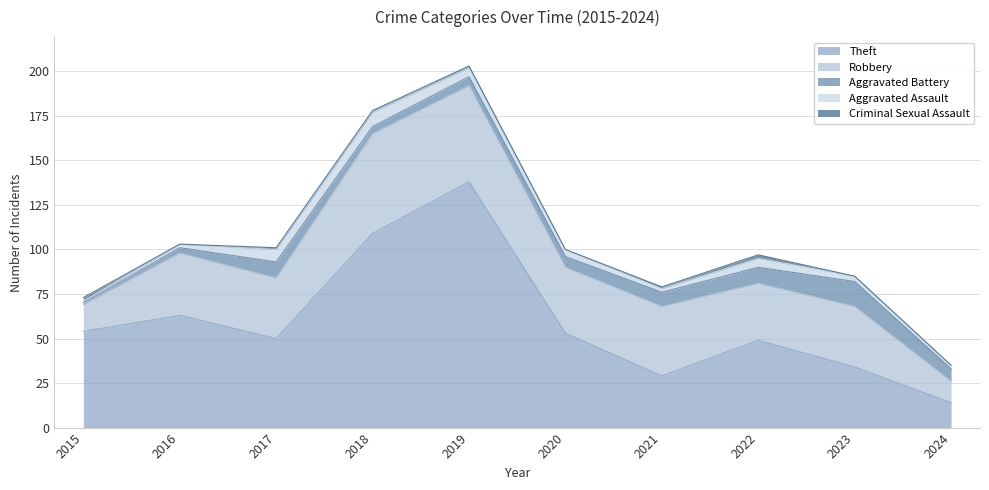

Rank the series by their maximum value, from lowest to highest.

Criminal Sexual Assault, Aggravated Assault, Aggravated Battery, Robbery, Theft